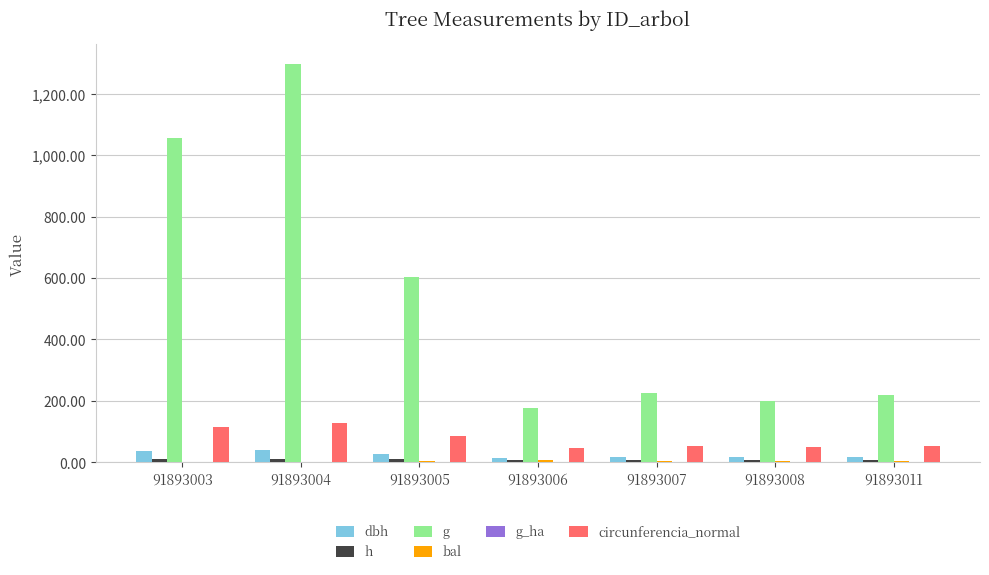

Reading left to right, what are all the values shown in this chart?

dbh: 91893003=36.7	91893004=40.6	91893005=27.7	91893006=15.0	91893007=17.0	91893008=16.0	91893011=16.7
h: 91893003=10.3	91893004=10.5	91893005=9.8	91893006=8.4	91893007=8.7	91893008=8.6	91893011=8.7
g: 91893003=1057.4	91893004=1296.4	91893005=602.2	91893006=176.3	91893007=226.4	91893008=201.1	91893011=218.7
bal: 91893003=1.8	91893004=0.0	91893005=3.3	91893006=6.2	91893007=4.2	91893008=5.6	91893011=4.9
g_ha: 91893003=1.5	91893004=1.8	91893005=0.8	91893006=0.5	91893007=0.7	91893008=0.6	91893011=0.7
circunferencia_normal: 91893003=115.3	91893004=127.6	91893005=87.0	91893006=47.1	91893007=53.3	91893008=50.3	91893011=52.4